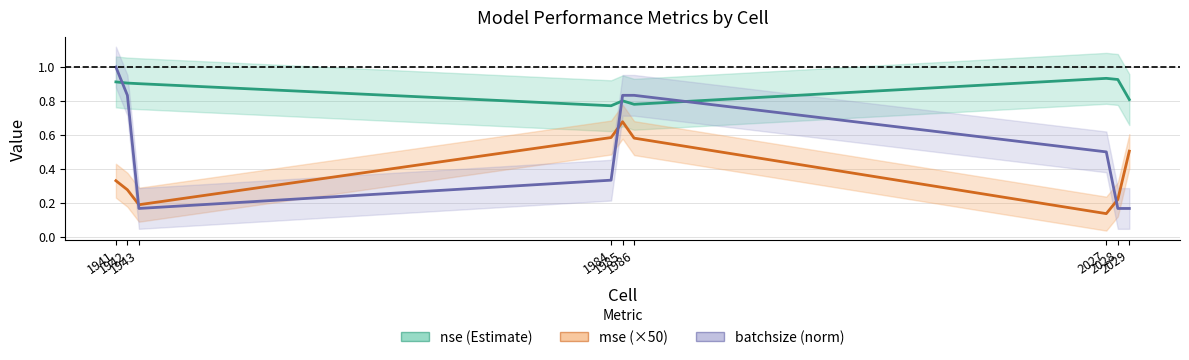

What is the minimum value shown in the chart?

0.1